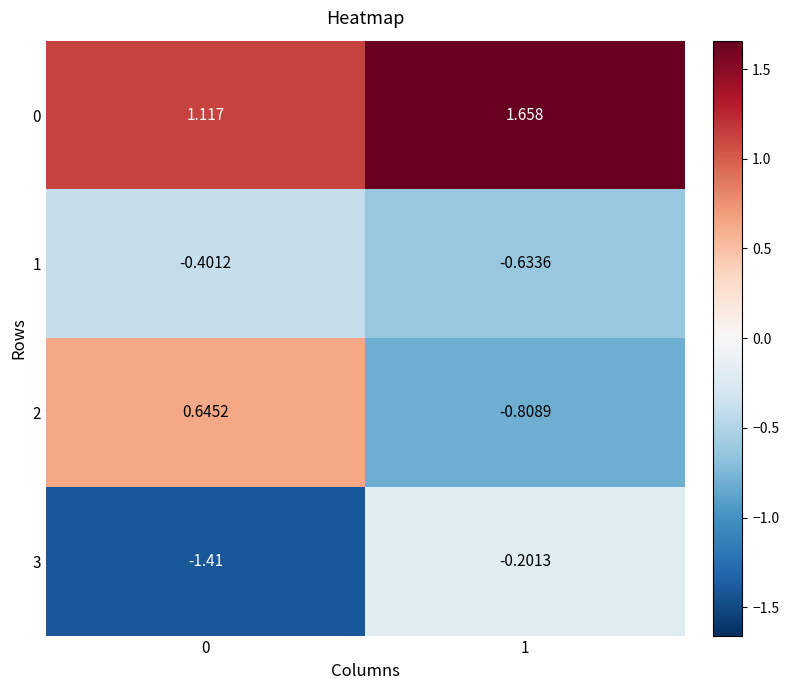

How many values in the 2 series exceed 0?

1